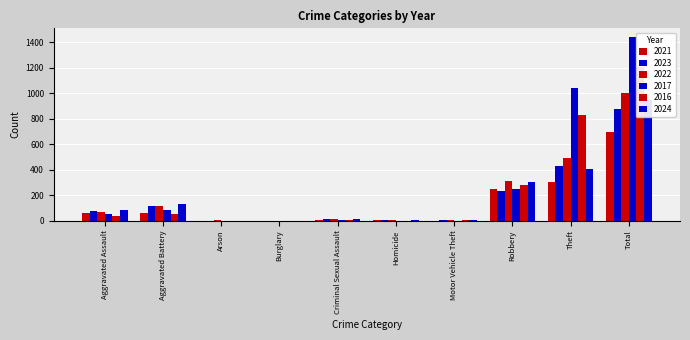

What is the maximum value shown in the chart?

1439